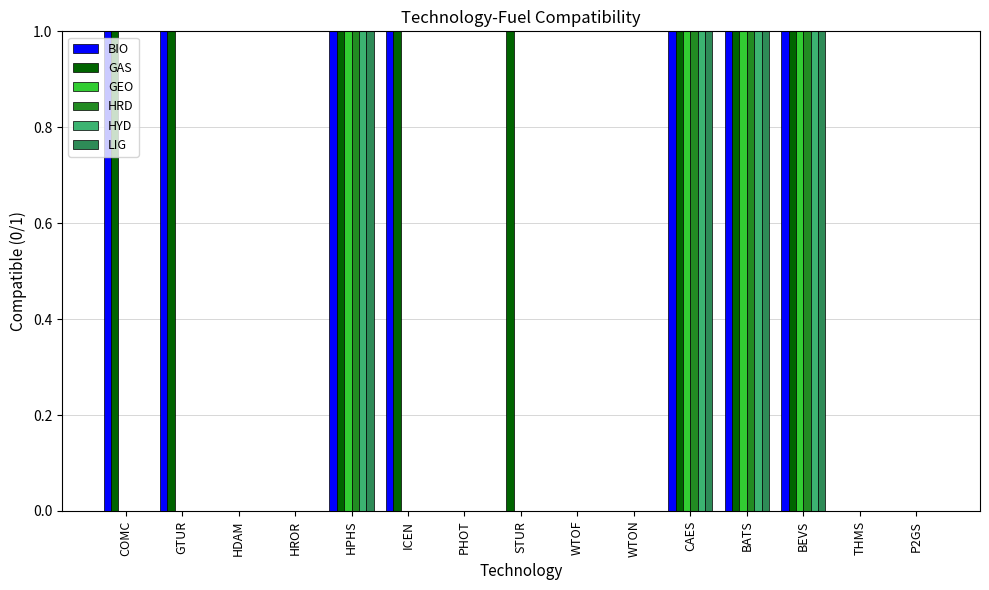

Which series has the largest total across all categories?

GAS